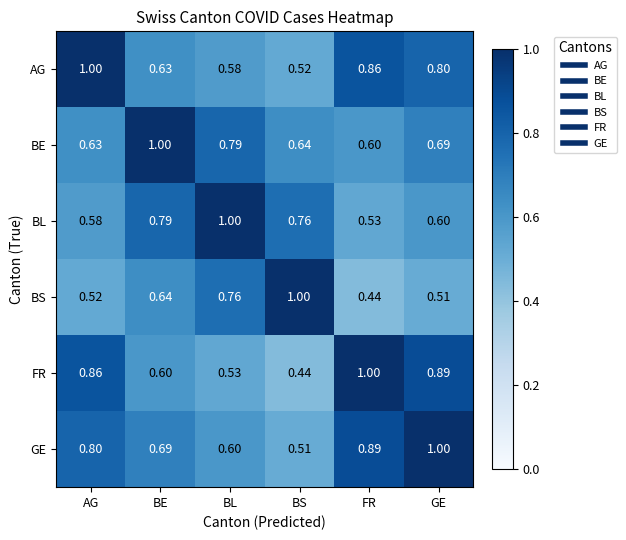

At GE, list the series in order from smallest to largest.

BS, BL, BE, AG, FR, GE